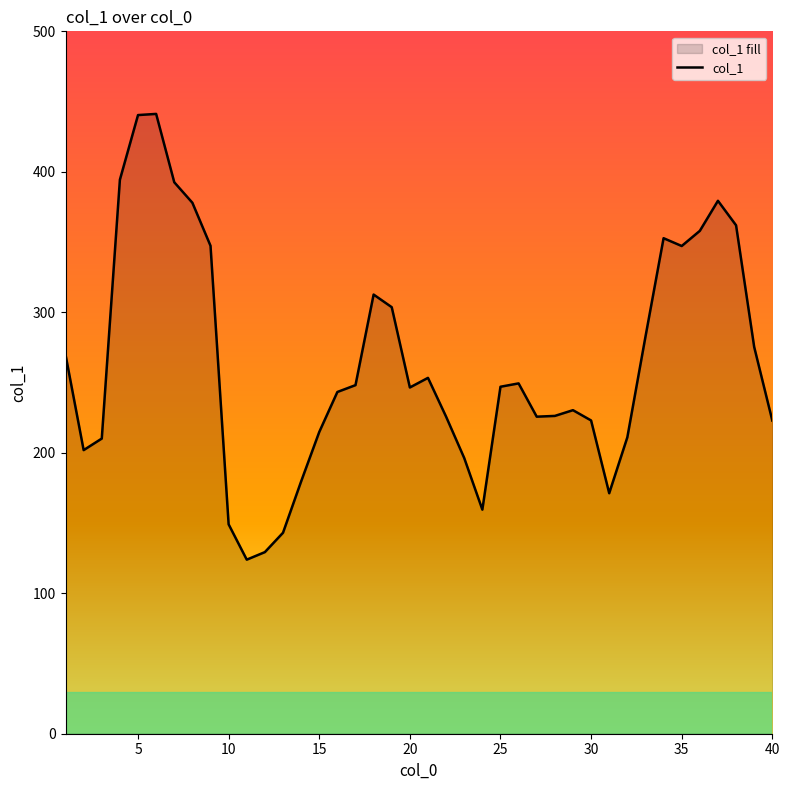

True or false: there are more than 0 points higher than both neighbors.

True